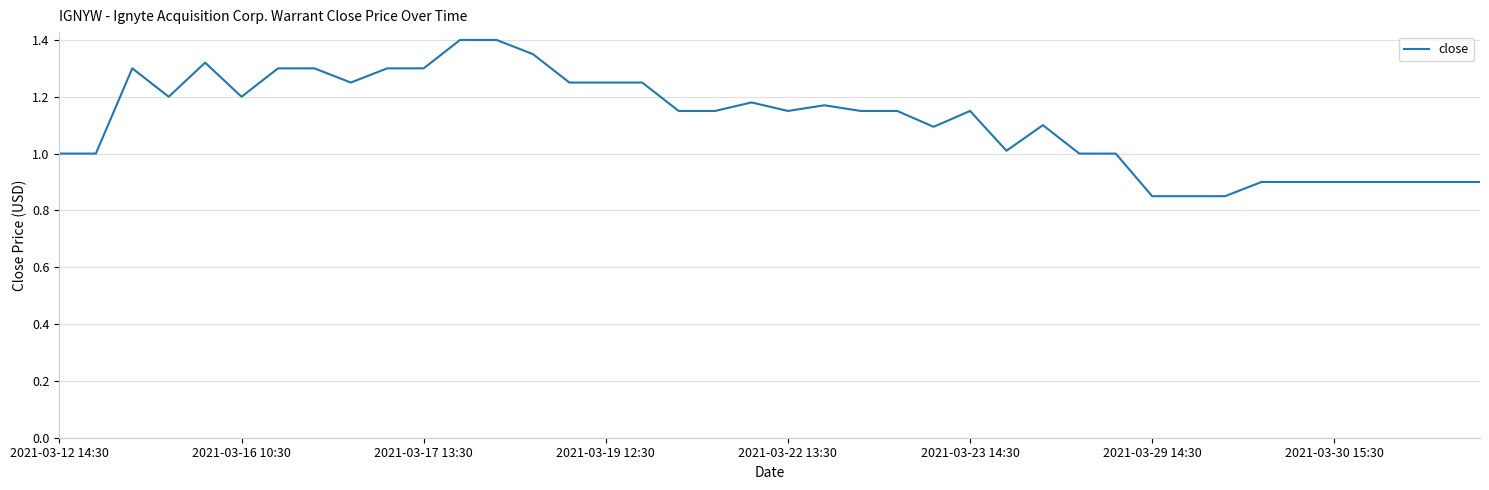

What is the difference between the maximum and minimum values?

0.5